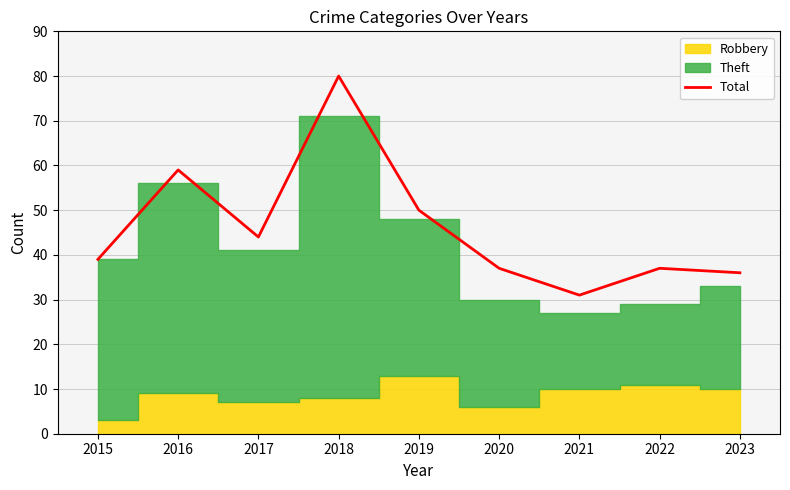

Does the chart contain any negative values?

No